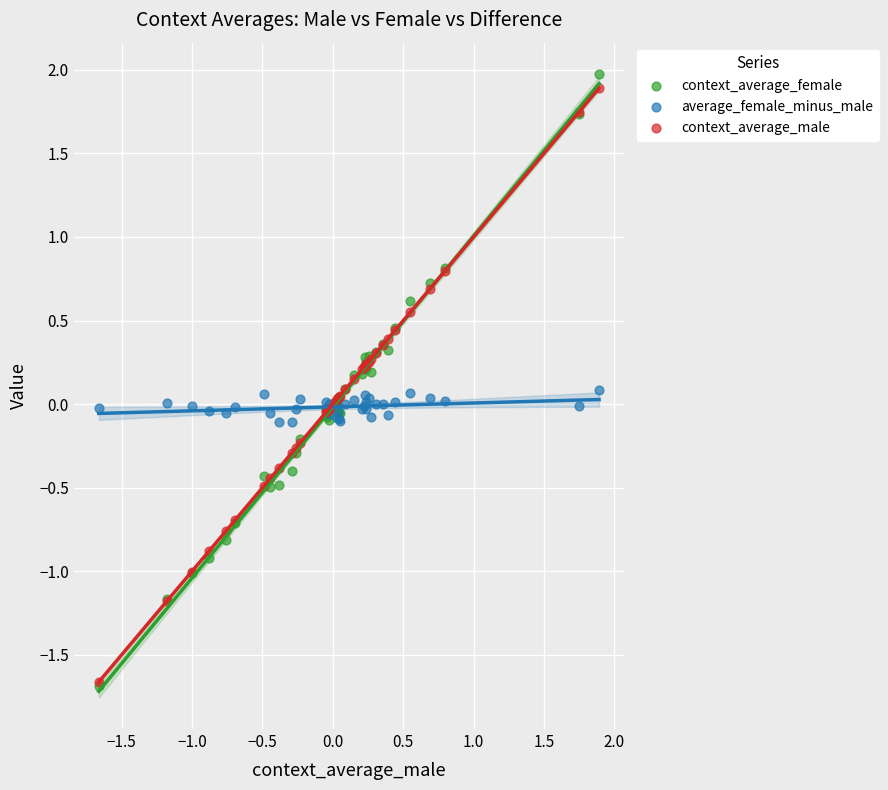

What are all the series names shown in the legend?

context_average_female, average_female_minus_male, context_average_male